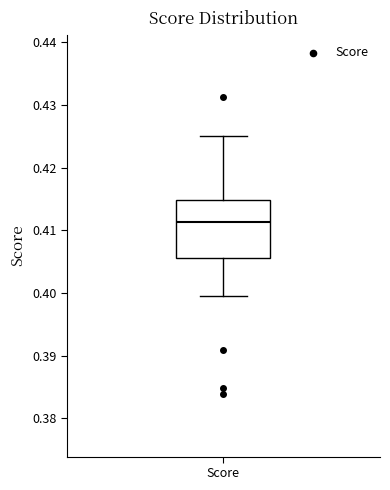

Read this box plot against the y-axis: the position of the median line, the range covered by the box, and the ends of both whiskers. The values are not printed on the chart, so give them approximately, as read against the axis.

median 0.411, box 0.406 to 0.415, whiskers 0.400 to 0.425